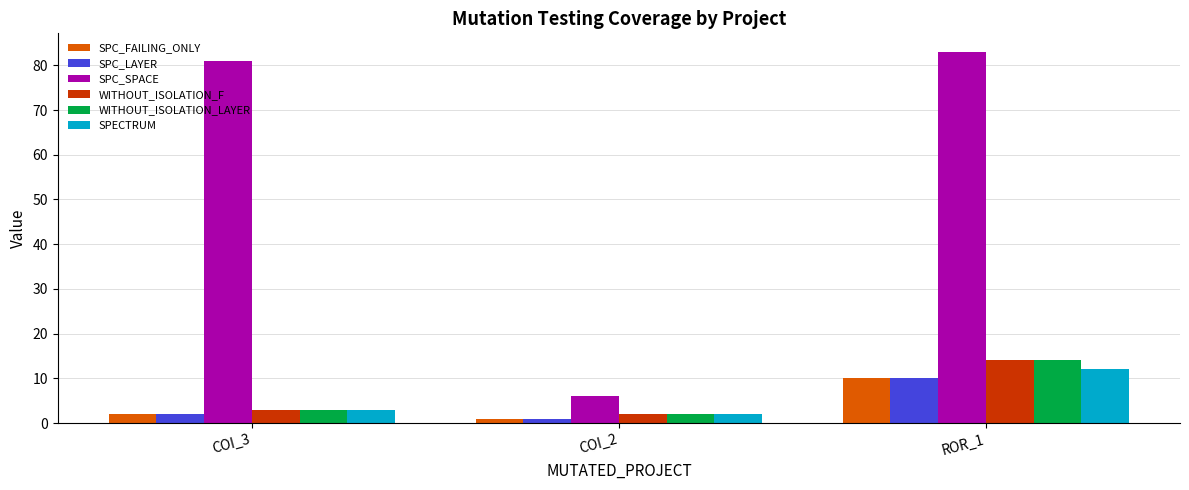

What are all the series names shown in the legend?

SPC_FAILING_ONLY, SPC_LAYER, SPC_SPACE, WITHOUT_ISOLATION_F, WITHOUT_ISOLATION_LAYER, SPECTRUM